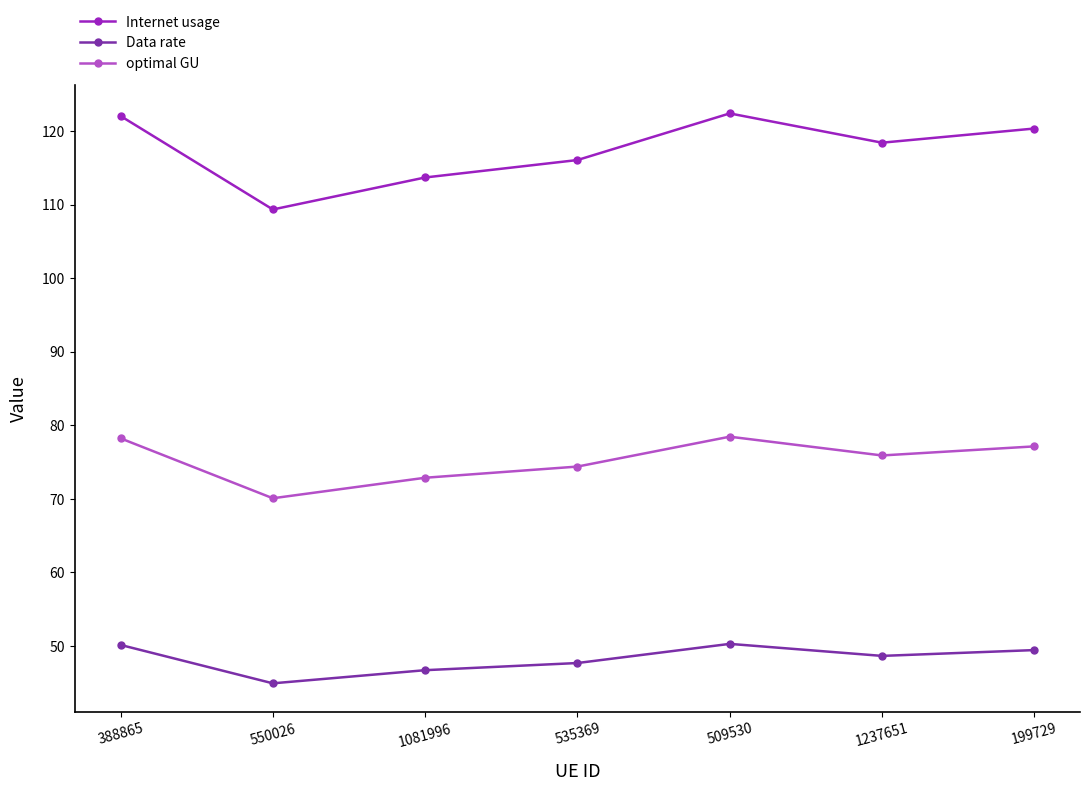

True or false: optimal GU and Internet usage intersect in this chart.

False